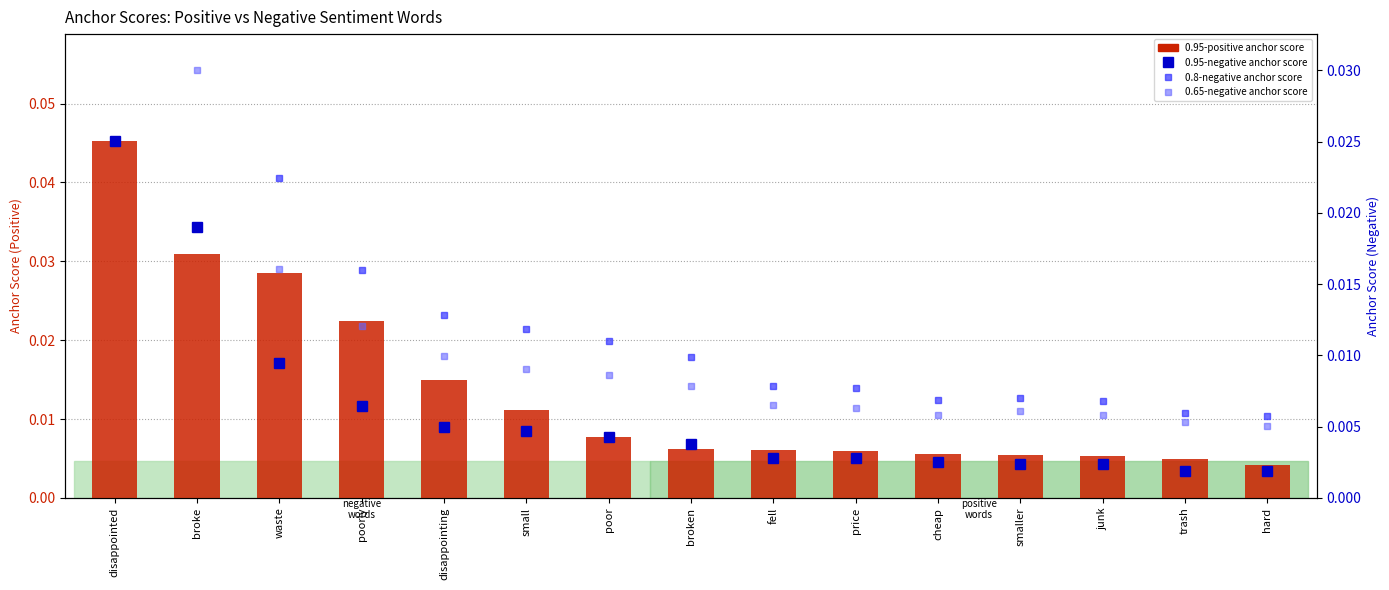

Reading left to right, extract all data points from this chart.

0.95-positive anchor score: 0.0	0.0	0.0	0.0	0.0	0.0	0.0	0.0	0.0	0.0	0.0	0.0	0.0	0.0	0.0
0.95-negative anchor score: 0.0	0.0	0.0	0.0	0.0	0.0	0.0	0.0	0.0	0.0	0.0	0.0	0.0	0.0	0.0
0.8-negative anchor score: 0.1	0.0	0.0	0.0	0.0	0.0	0.0	0.0	0.0	0.0	0.0	0.0	0.0	0.0	0.0
0.65-negative anchor score: 0.0	0.0	0.0	0.0	0.0	0.0	0.0	0.0	0.0	0.0	0.0	0.0	0.0	0.0	0.0